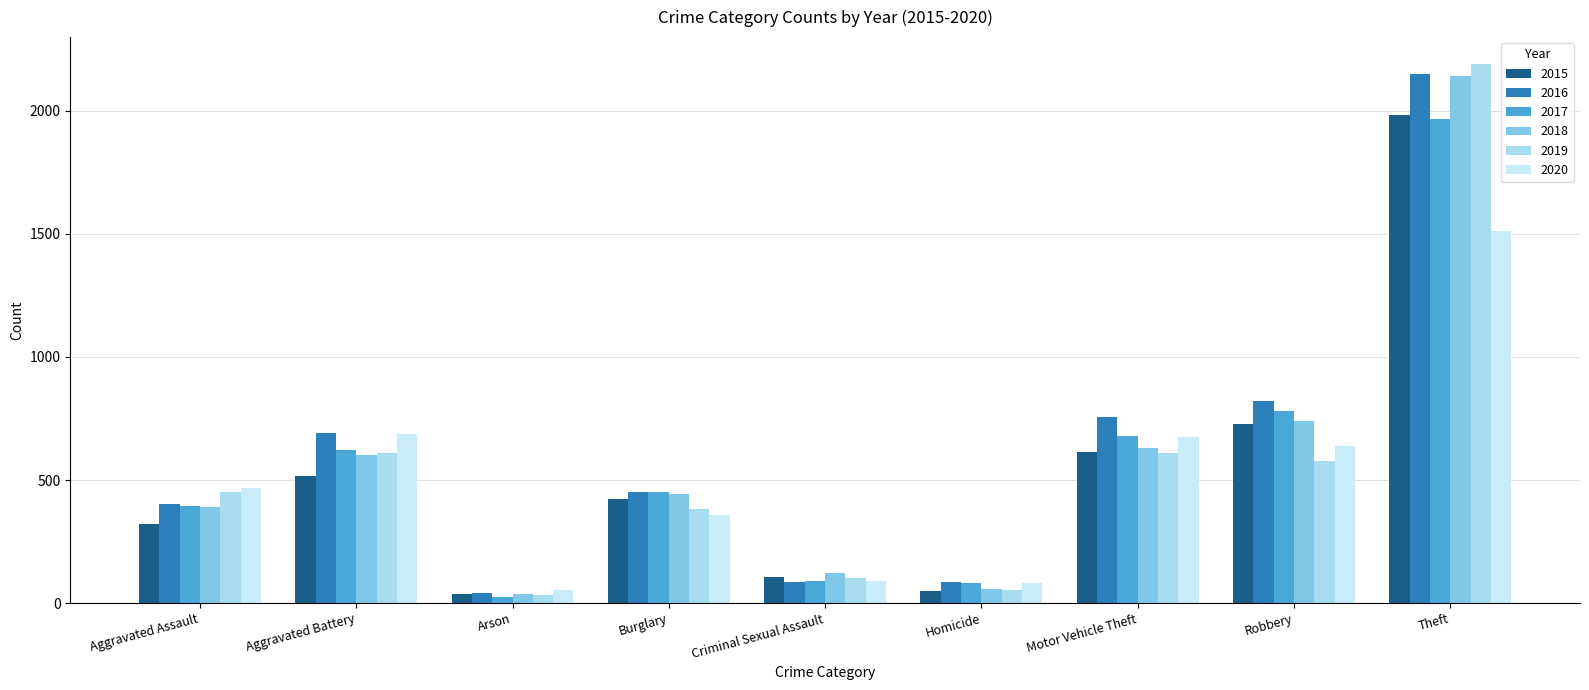

What is the difference between the second highest and second lowest values in the 2020 series?

605